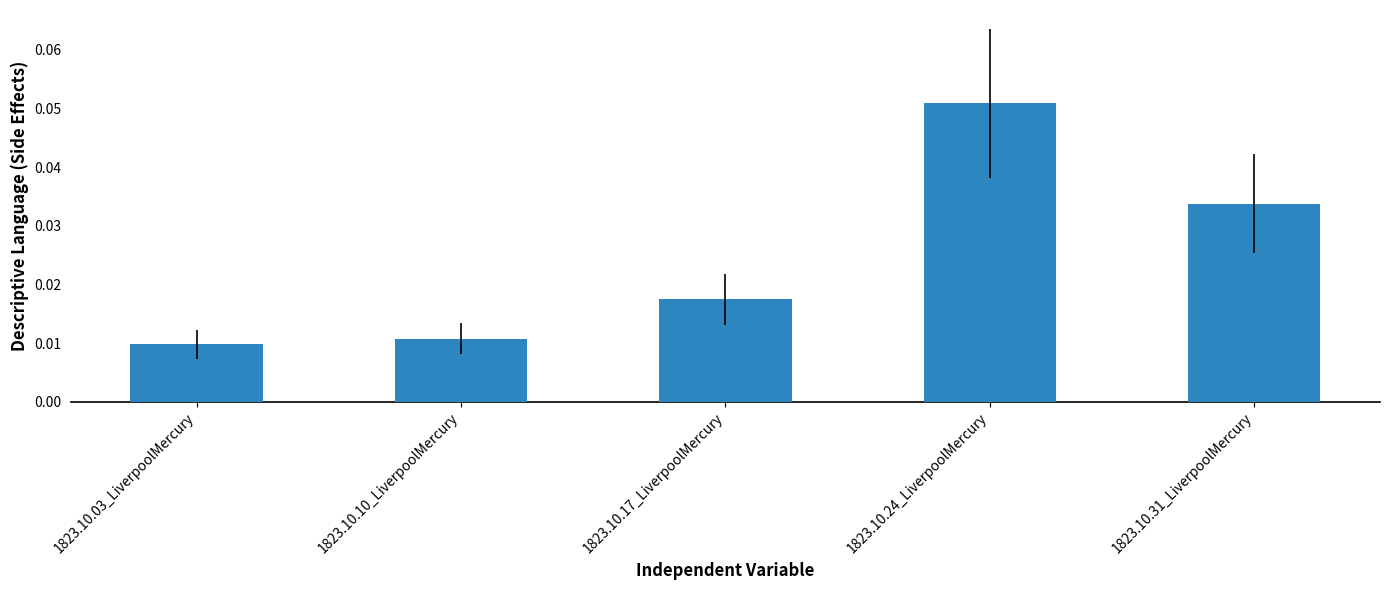

What position from the left is 1823.10.03_LiverpoolMercury?

1